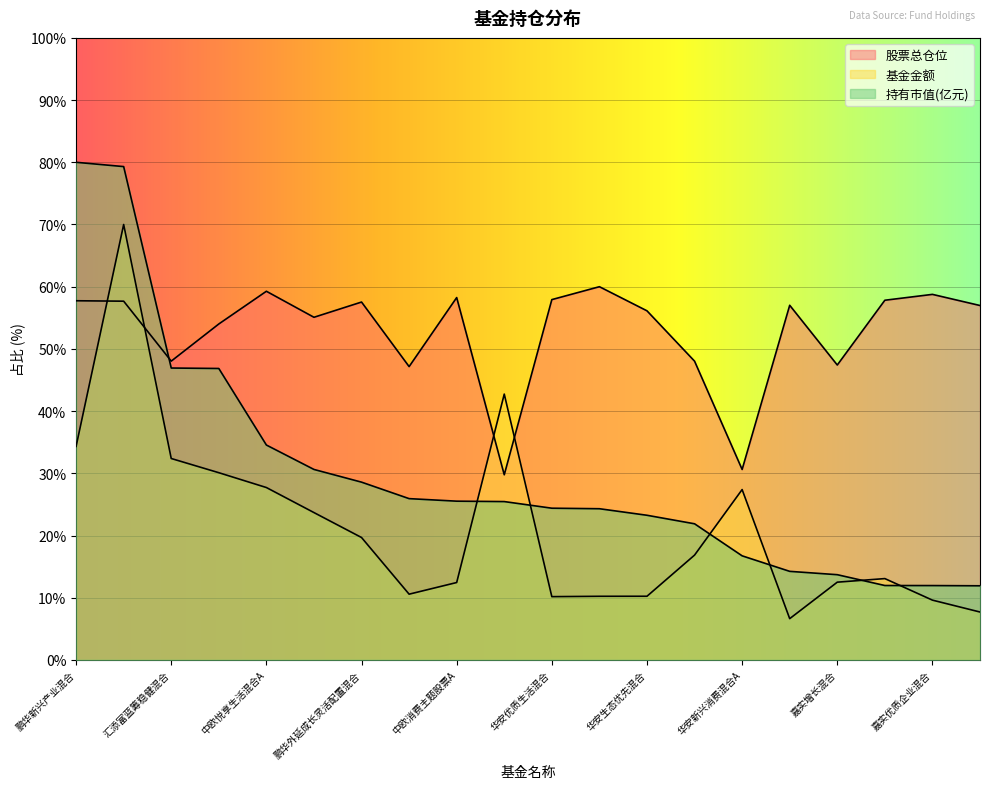

How many data points in 持有市值(亿元) are above 25?

10